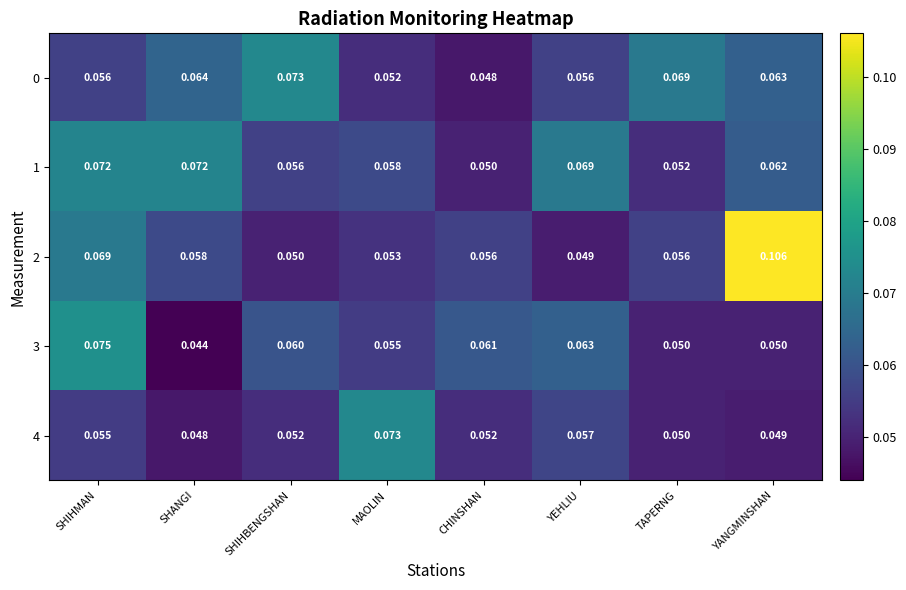

At which category does the chart reach its peak across all series?

YANGMINSHAN